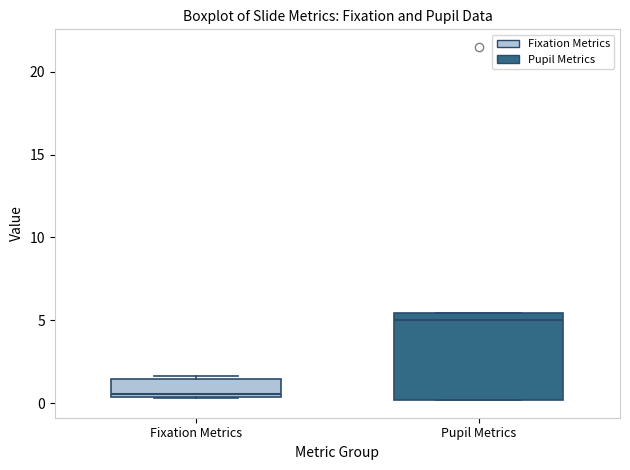

Where does the median line of the box for Pupil Metrics sit on the y-axis? The values are not printed on the chart, so give them approximately, as read against the axis.

5.0